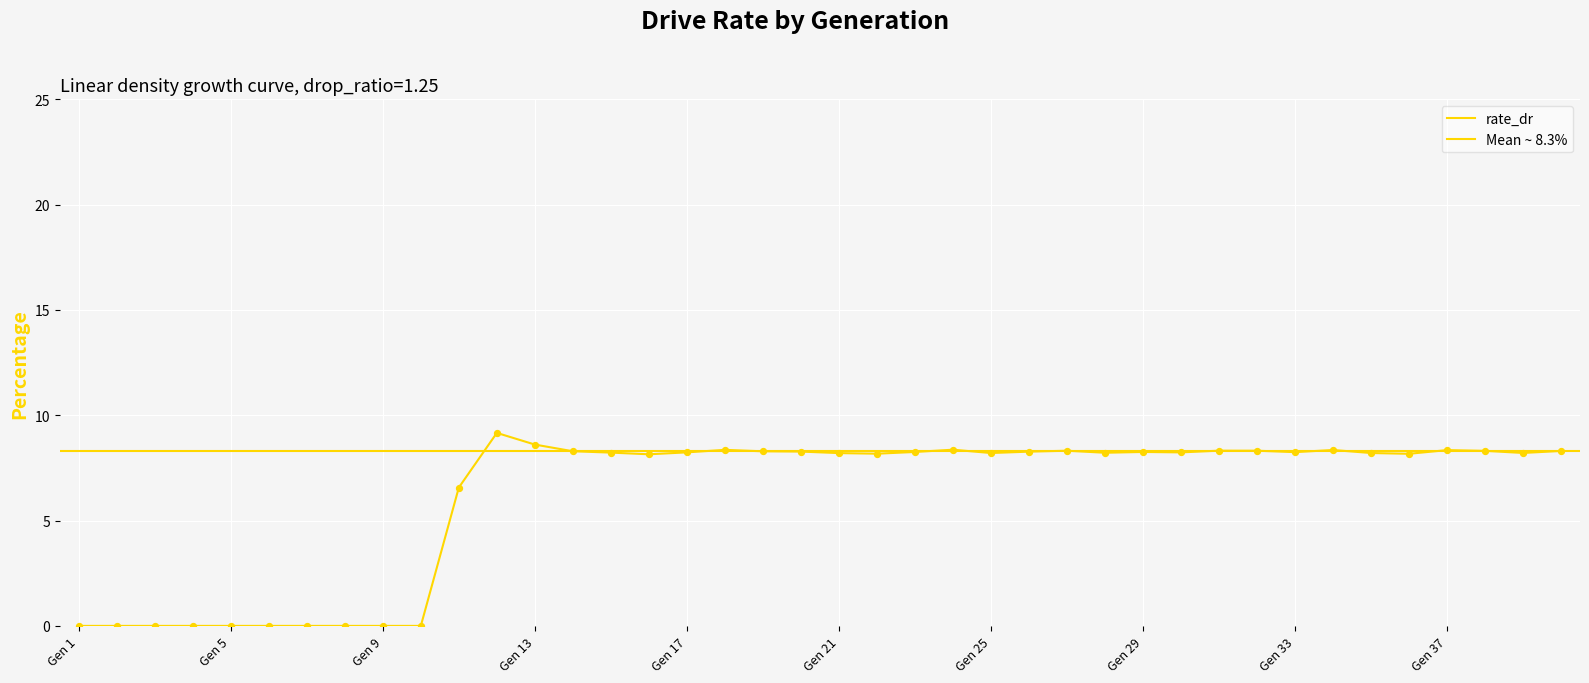

What is the change in value from 3 to 35?

+8.2